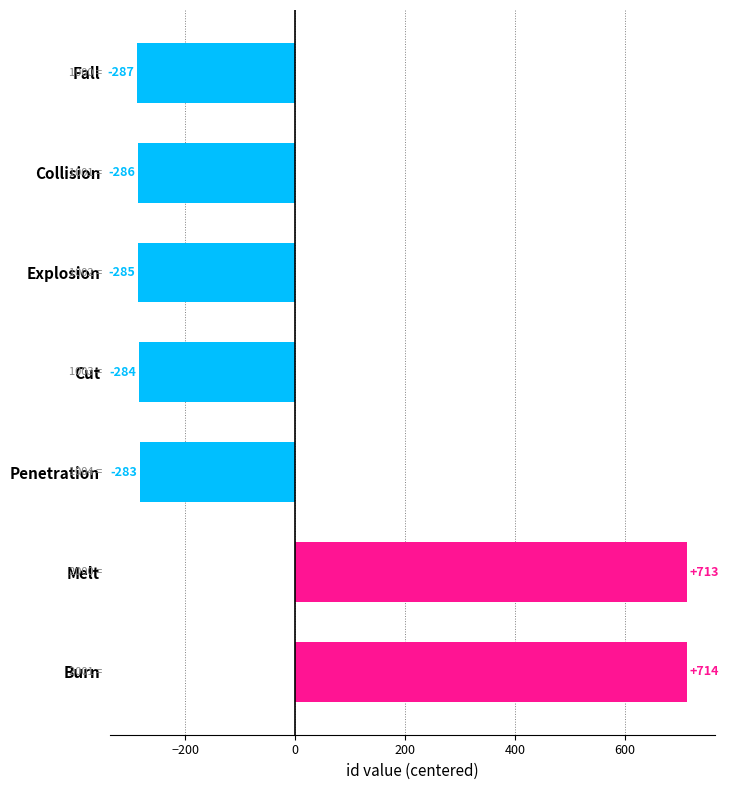

How many data points are above -284?

3